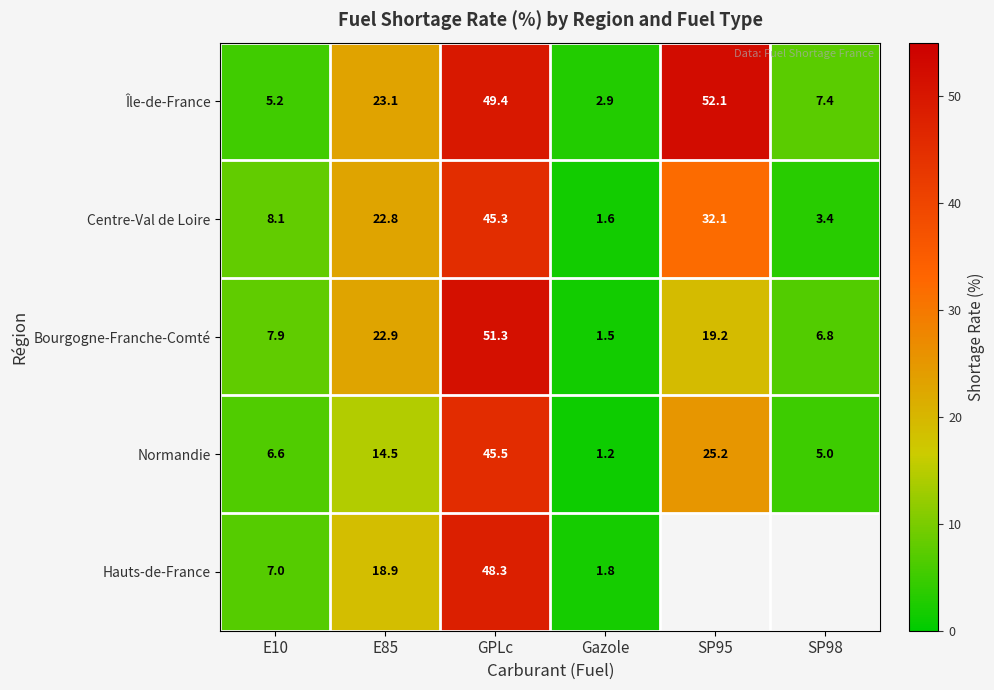

The value of Hauts-de-France at E85 is 10.4. True or false?

False